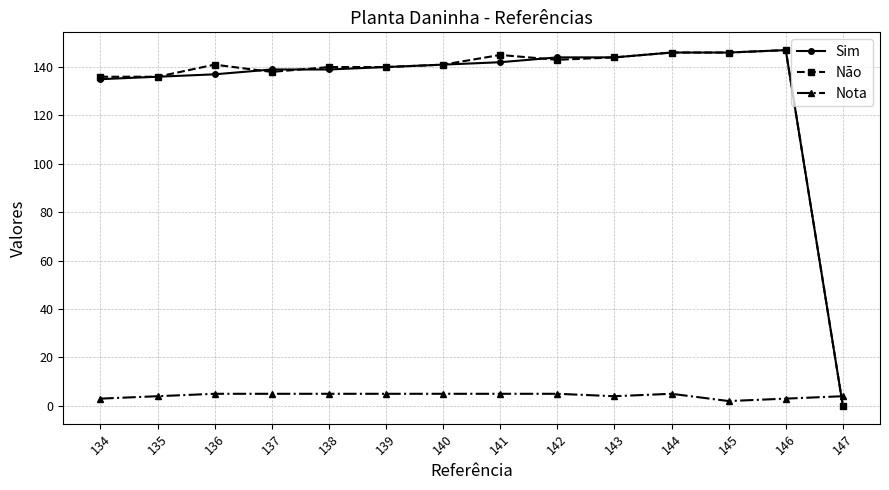

What is the difference between the second highest and second lowest values in the Sim series?

11